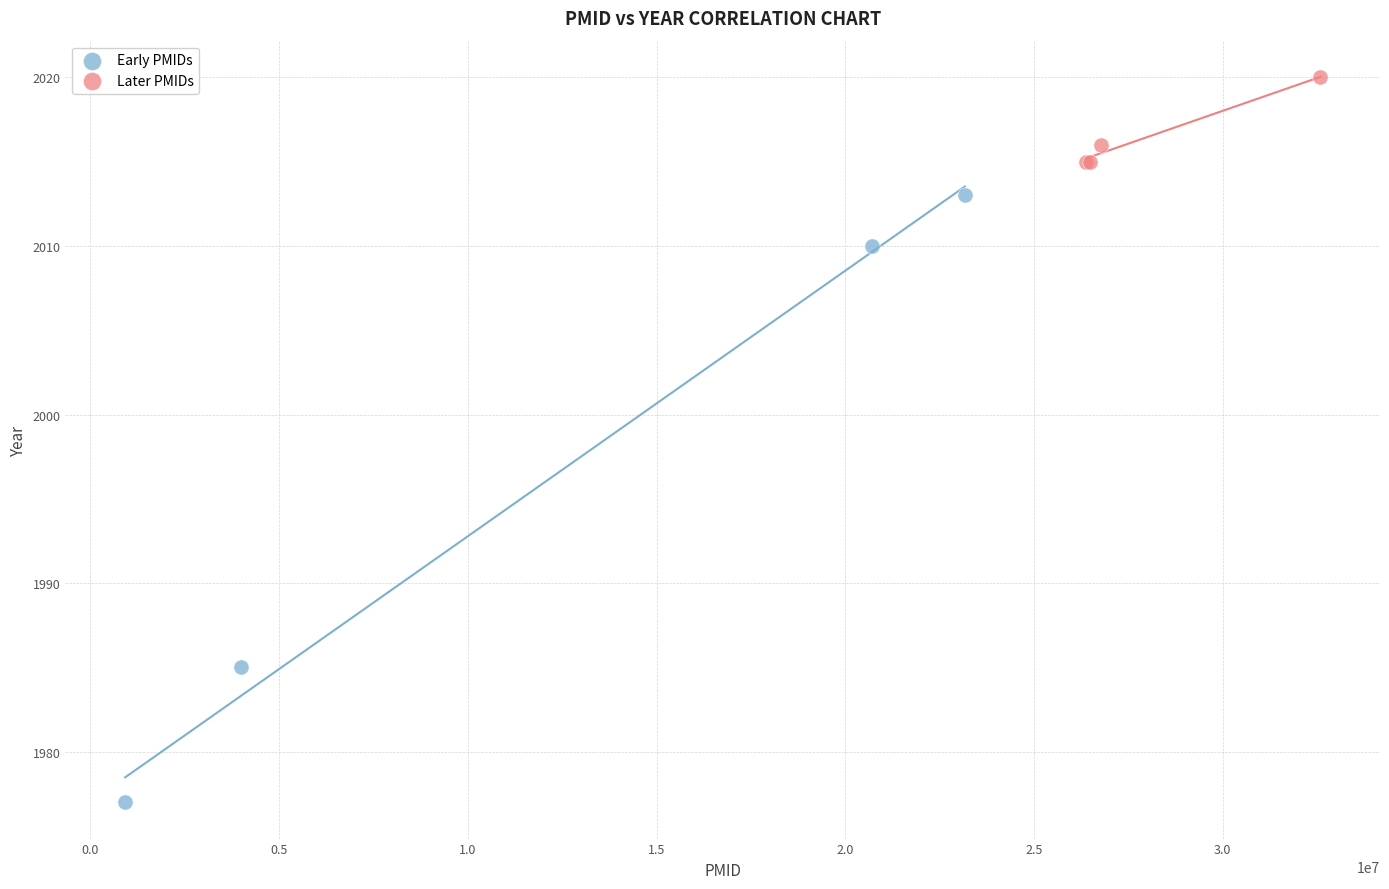

Which series contains the highest Y value?

Later PMIDs